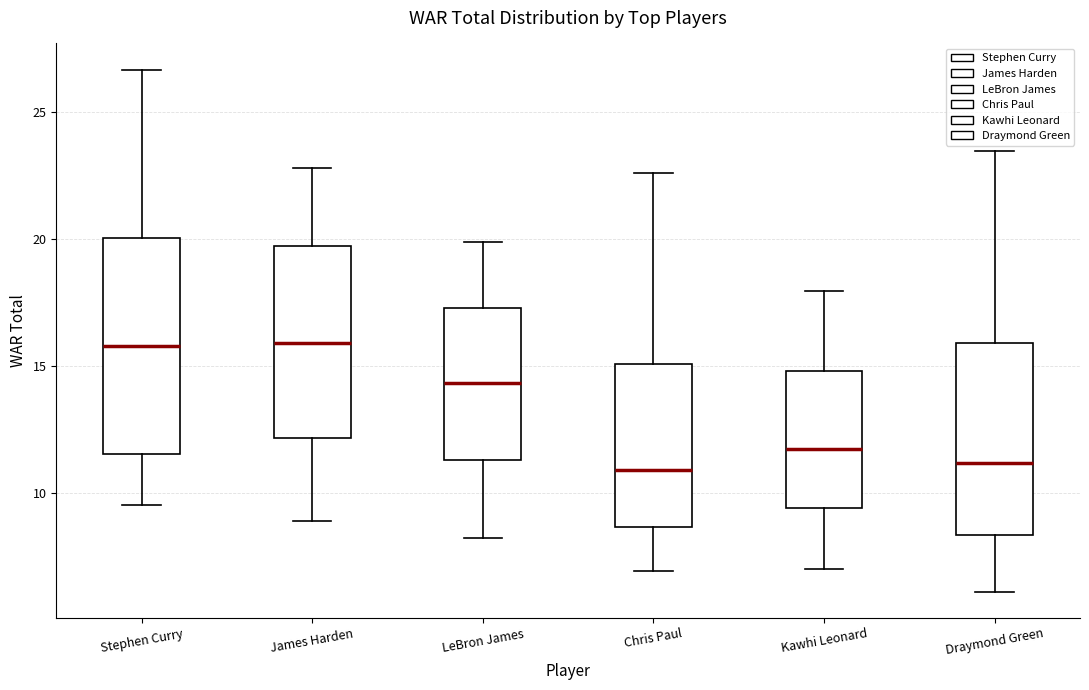

Which box is the tallest, from its lower edge to its upper edge?

Stephen Curry